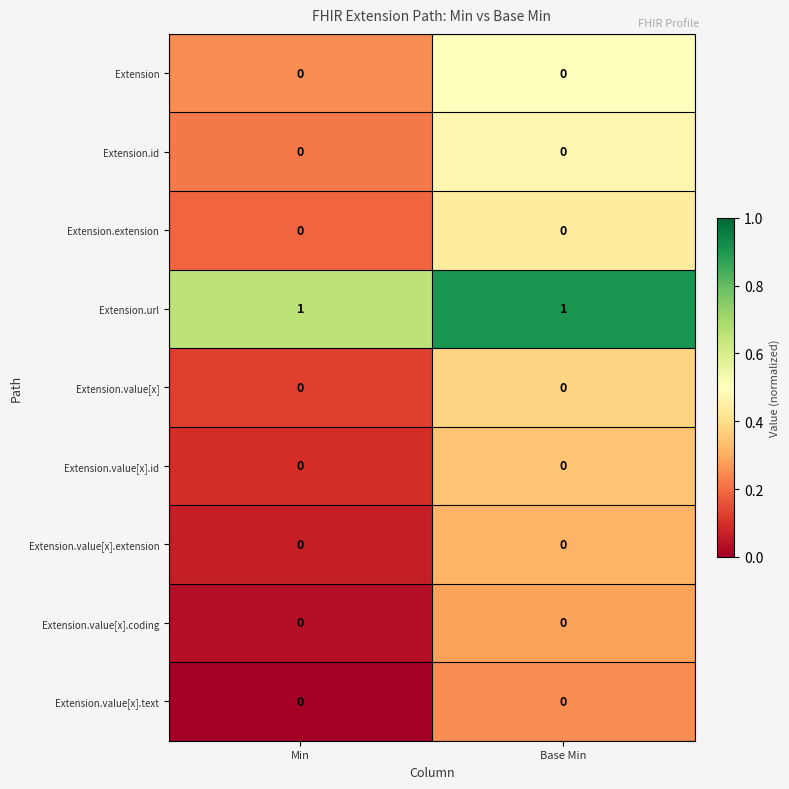

Reading left to right, what are all the values shown in this chart?

Extension: Min=0	Base Min=0
Extension.id: Min=0	Base Min=0
Extension.extension: Min=0	Base Min=0
Extension.url: Min=1	Base Min=1
Extension.value[x]: Min=0	Base Min=0
Extension.value[x].id: Min=0	Base Min=0
Extension.value[x].extension: Min=0	Base Min=0
Extension.value[x].coding: Min=0	Base Min=0
Extension.value[x].text: Min=0	Base Min=0